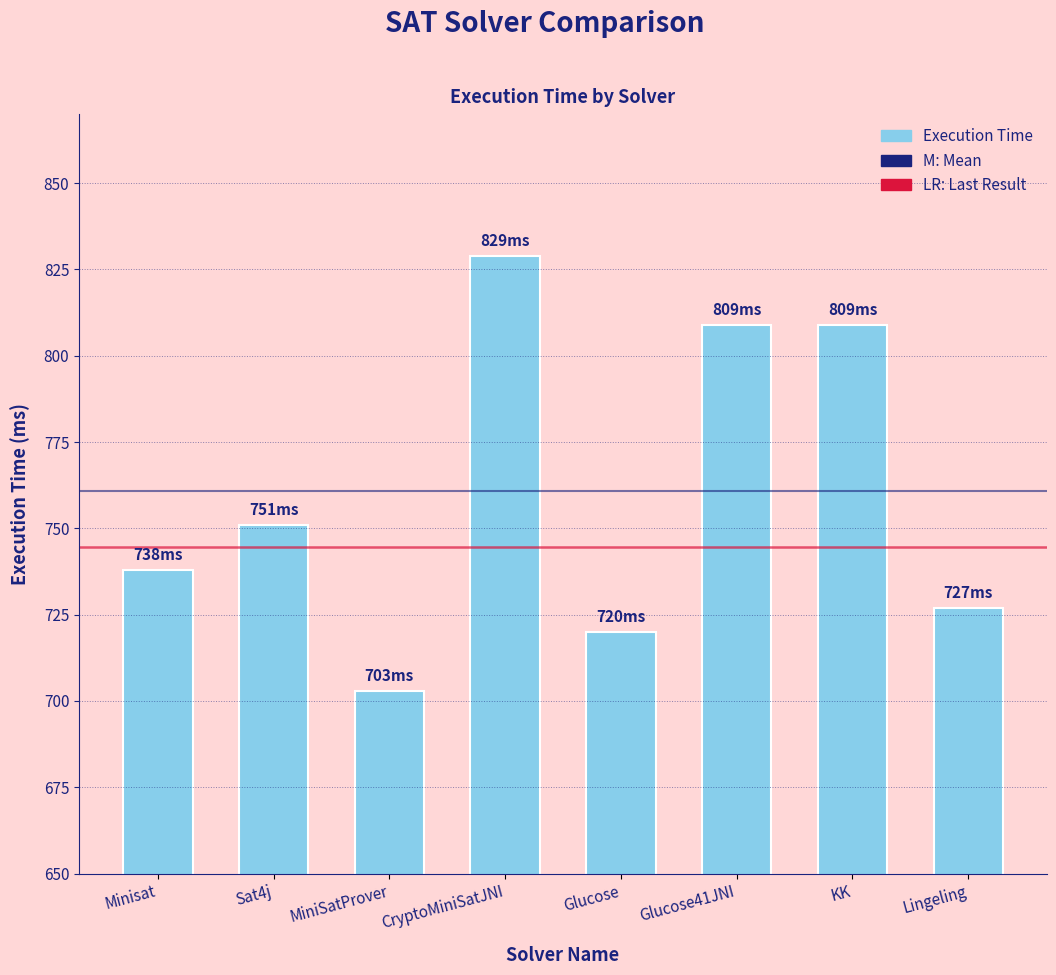

Reading left to right, extract all data points from this chart.

Minisat=738	Sat4j=751	MiniSatProver=703	CryptoMiniSatJNI=829	Glucose=720	Glucose41JNI=809	KK=809	Lingeling=727